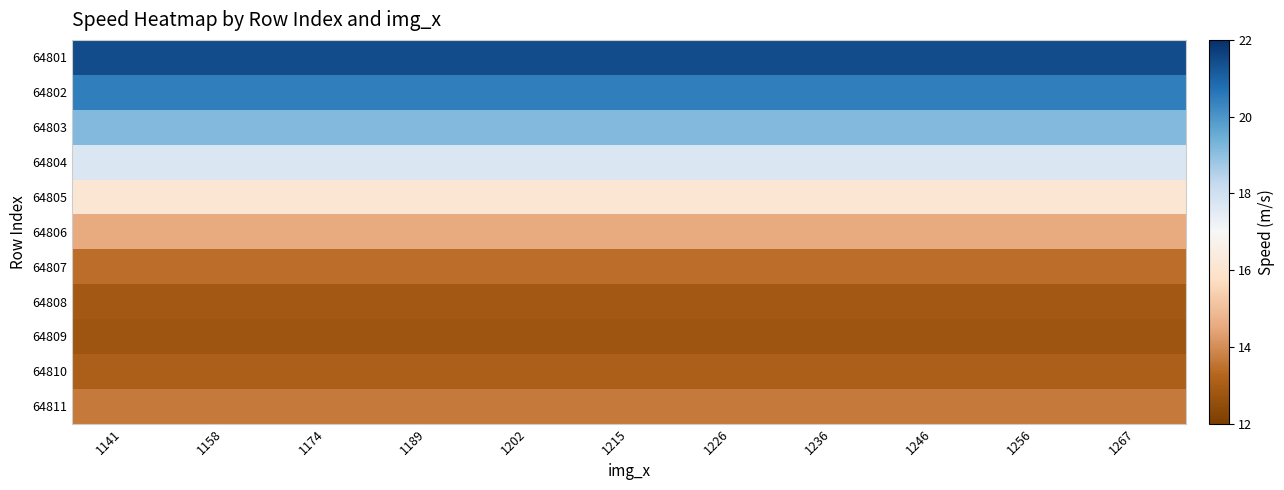

Reading left to right, transcribe all the data shown in this chart.

64801: 1141=21.5	1158=21.5	1174=21.5	1189=21.5	1202=21.5	1215=21.5	1226=21.5	1236=21.5	1246=21.5	1256=21.5	1267=21.5
64802: 1141=20.5	1158=20.5	1174=20.5	1189=20.5	1202=20.5	1215=20.5	1226=20.5	1236=20.5	1246=20.5	1256=20.5	1267=20.5
64803: 1141=19.2	1158=19.2	1174=19.2	1189=19.2	1202=19.2	1215=19.2	1226=19.2	1236=19.2	1246=19.2	1256=19.2	1267=19.2
64804: 1141=17.7	1158=17.7	1174=17.7	1189=17.7	1202=17.7	1215=17.7	1226=17.7	1236=17.7	1246=17.7	1256=17.7	1267=17.7
64805: 1141=16.1	1158=16.1	1174=16.1	1189=16.1	1202=16.1	1215=16.1	1226=16.1	1236=16.1	1246=16.1	1256=16.1	1267=16.1
64806: 1141=14.5	1158=14.5	1174=14.5	1189=14.5	1202=14.5	1215=14.5	1226=14.5	1236=14.5	1246=14.5	1256=14.5	1267=14.5
64807: 1141=13.4	1158=13.4	1174=13.4	1189=13.4	1202=13.4	1215=13.4	1226=13.4	1236=13.4	1246=13.4	1256=13.4	1267=13.4
64808: 1141=12.9	1158=12.9	1174=12.9	1189=12.9	1202=12.9	1215=12.9	1226=12.9	1236=12.9	1246=12.9	1256=12.9	1267=12.9
64809: 1141=12.8	1158=12.8	1174=12.8	1189=12.8	1202=12.8	1215=12.8	1226=12.8	1236=12.8	1246=12.8	1256=12.8	1267=12.8
64810: 1141=13.1	1158=13.1	1174=13.1	1189=13.1	1202=13.1	1215=13.1	1226=13.1	1236=13.1	1246=13.1	1256=13.1	1267=13.1
64811: 1141=13.6	1158=13.6	1174=13.6	1189=13.6	1202=13.6	1215=13.6	1226=13.6	1236=13.6	1246=13.6	1256=13.6	1267=13.6